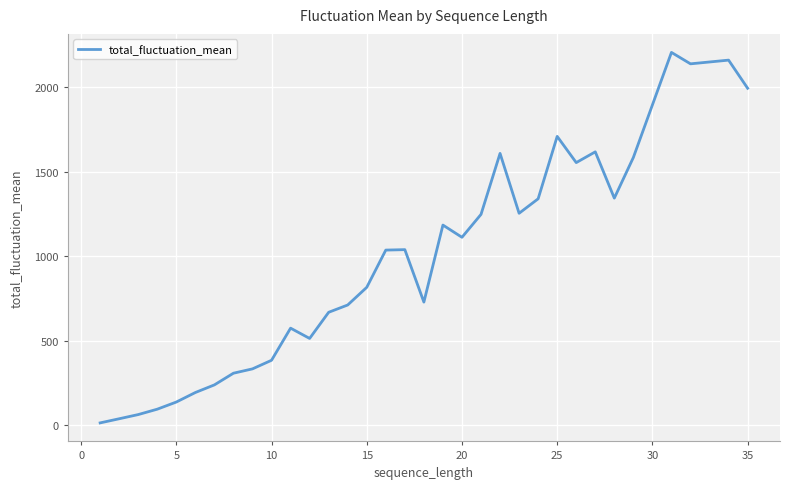

Is this an area chart (filled region under the line)?

No